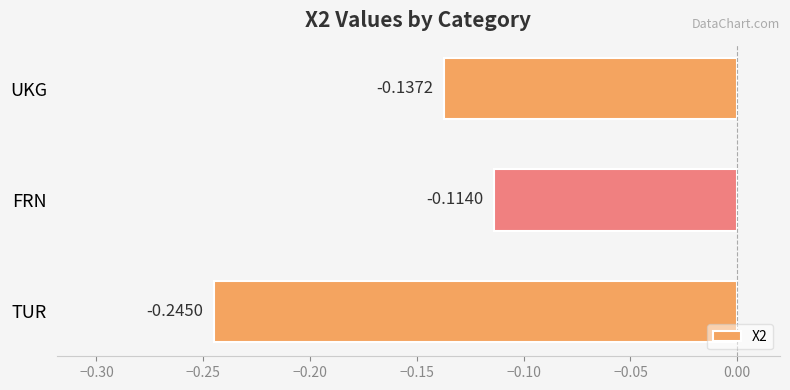

How many categories are shown in the chart?

3